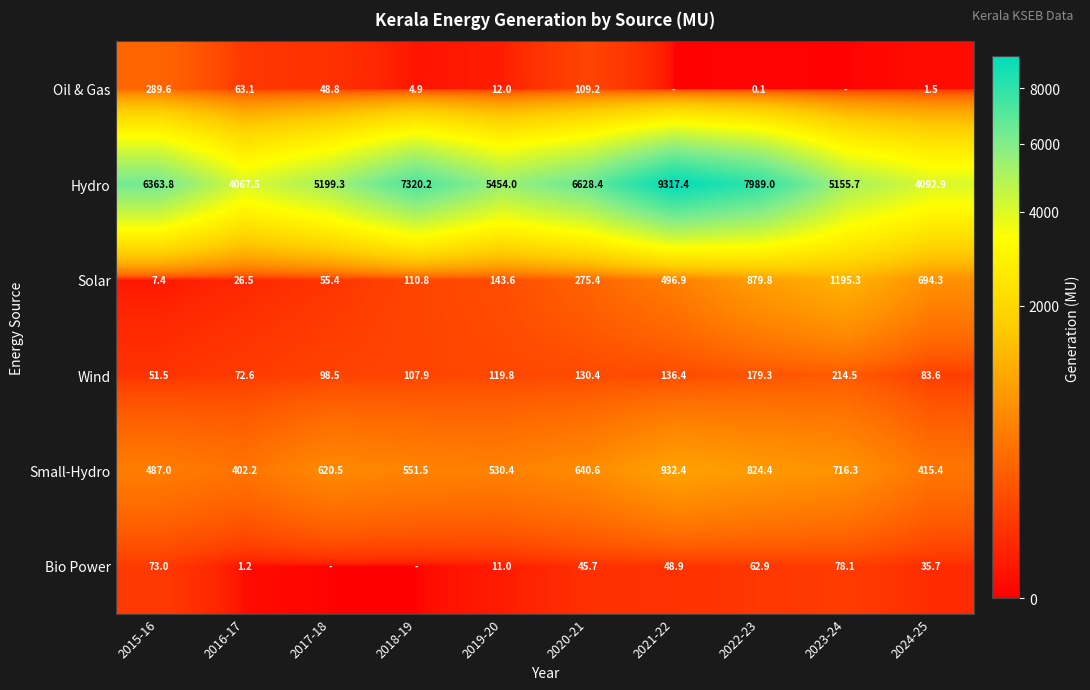

At which category is the sum across all series the highest?

2021-22